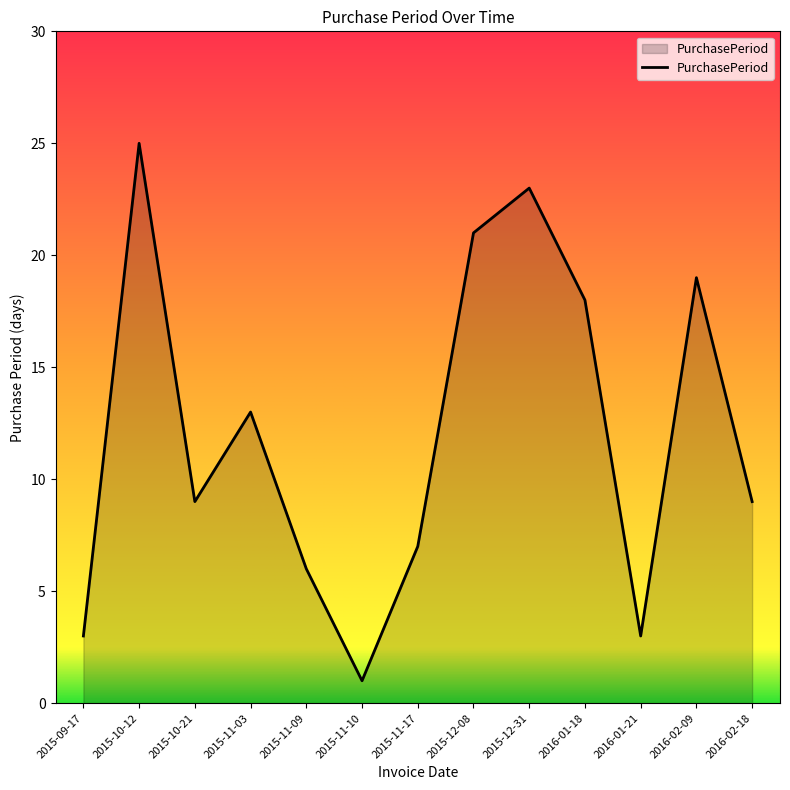

What is the maximum value shown in the chart?

25